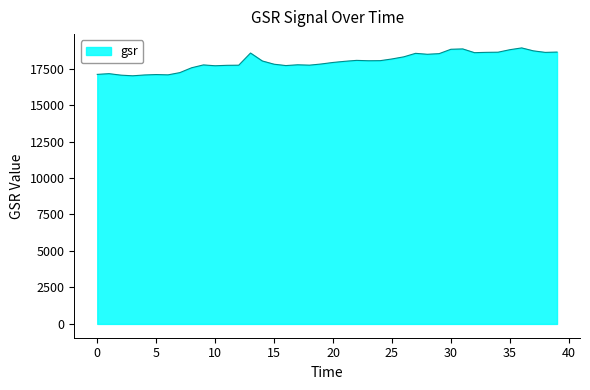

What is the smallest value displayed?

17003.5